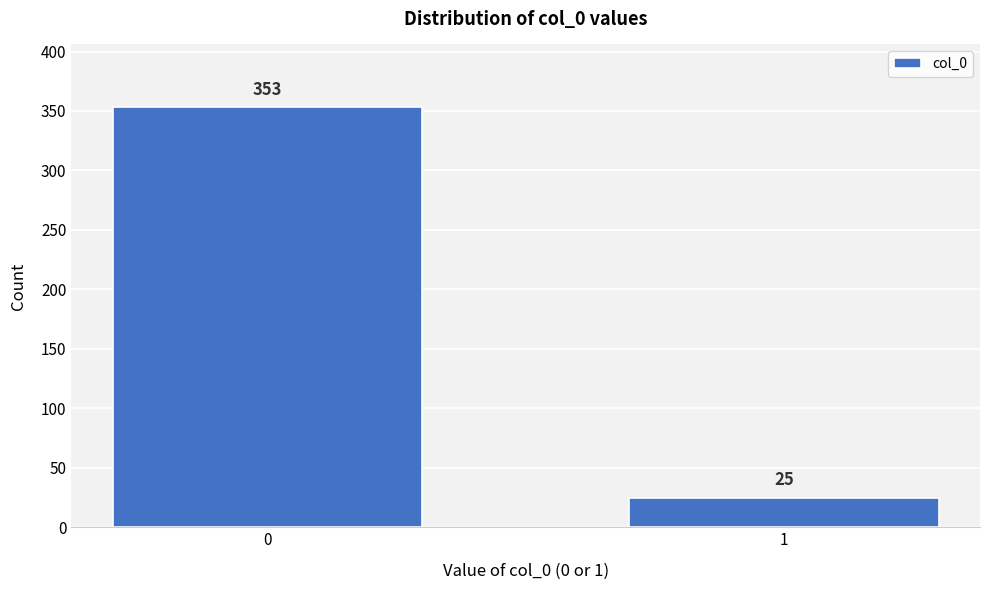

Reading left to right, list all the values displayed in this chart.

0=353	1=25